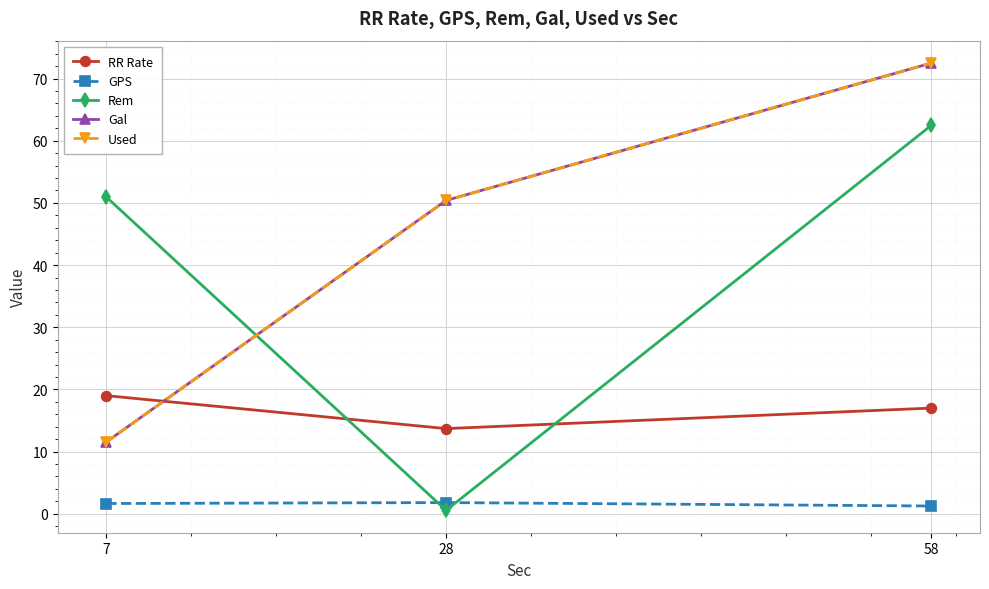

Which series has the widest spread of values?

Rem